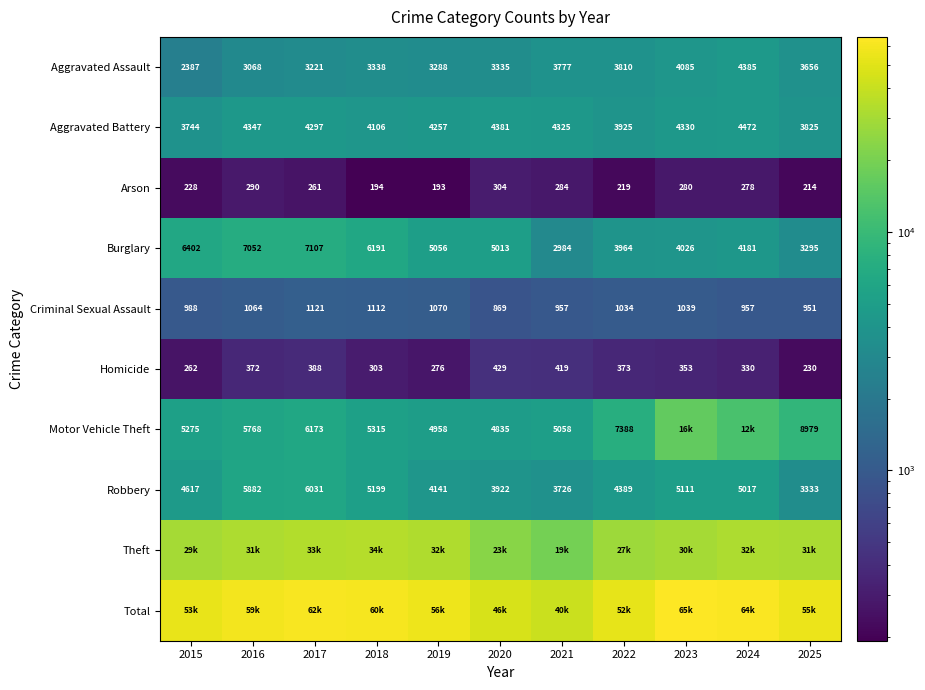

How many data points in Criminal Sexual Assault are less than 1034?

5